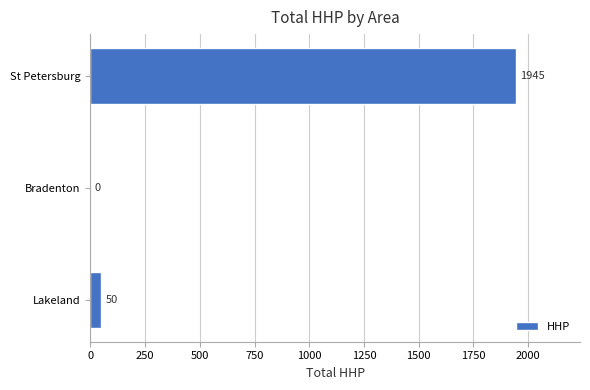

How many values are above zero?

2